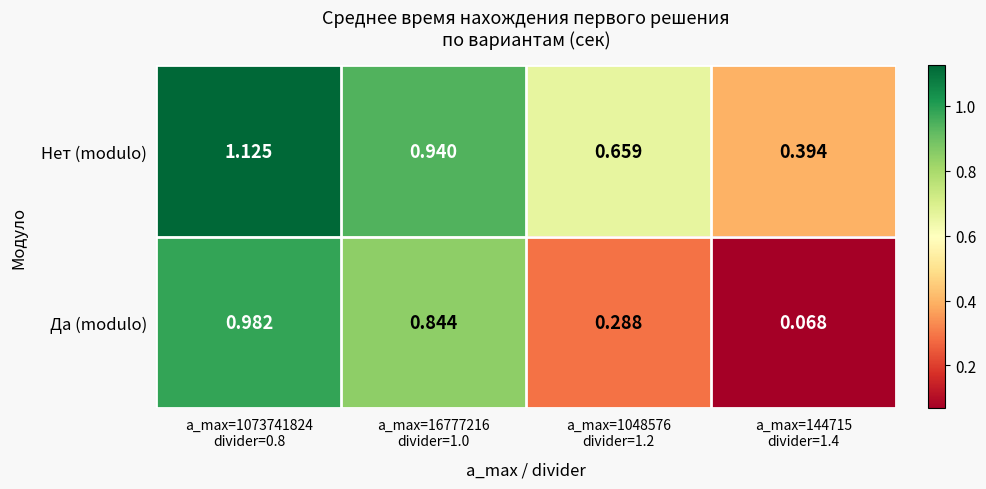

Which series has the largest range (max minus min)?

Да (modulo)